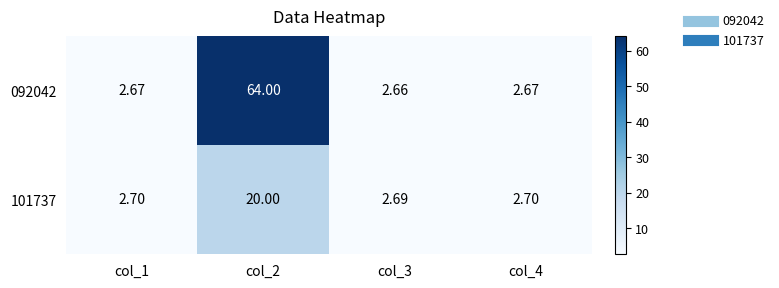

How many distinct data groups are displayed?

2